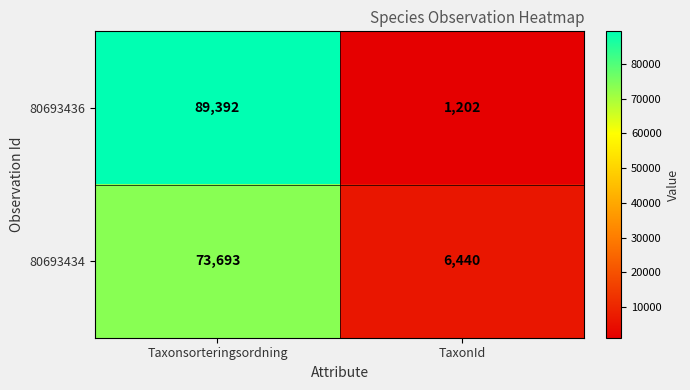

What is the greatest value displayed?

89392